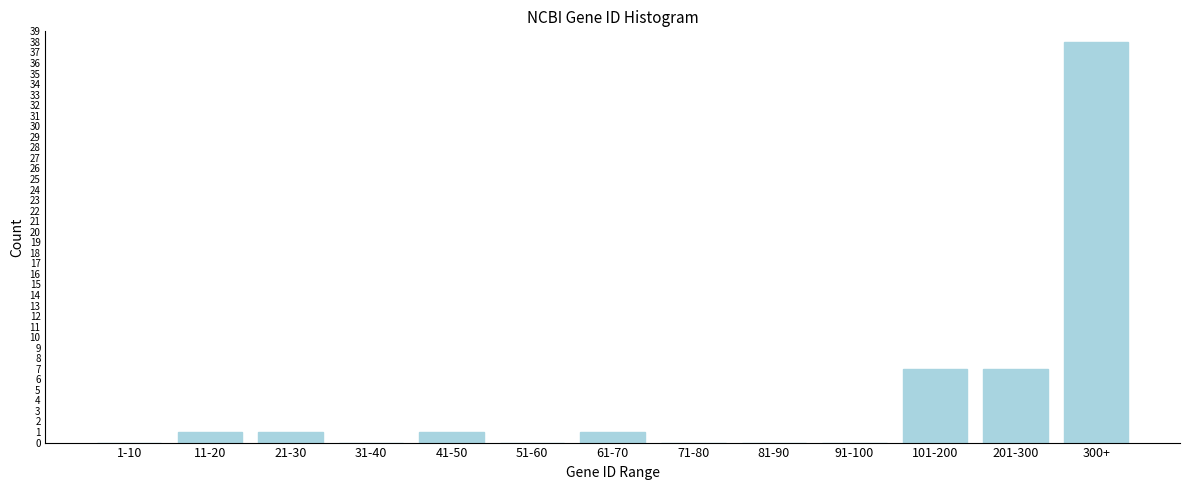

Reading left to right, what are all the values shown in this chart?

1-10=0	11-20=1	21-30=1	31-40=0	41-50=1	51-60=0	61-70=1	71-80=0	81-90=0	91-100=0	101-200=7	201-300=7	300+=38